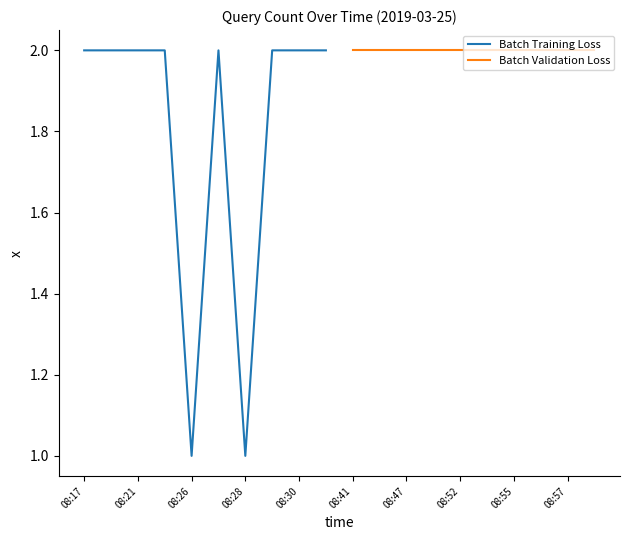

What is the maximum value for Batch Validation Loss?

2